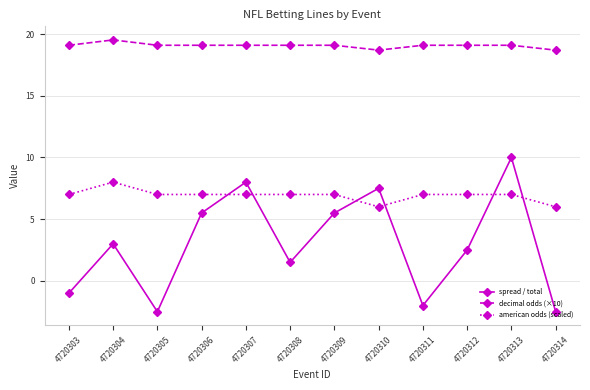

The value of american odds (scaled) at 4720309 is 4.6. True or false?

False